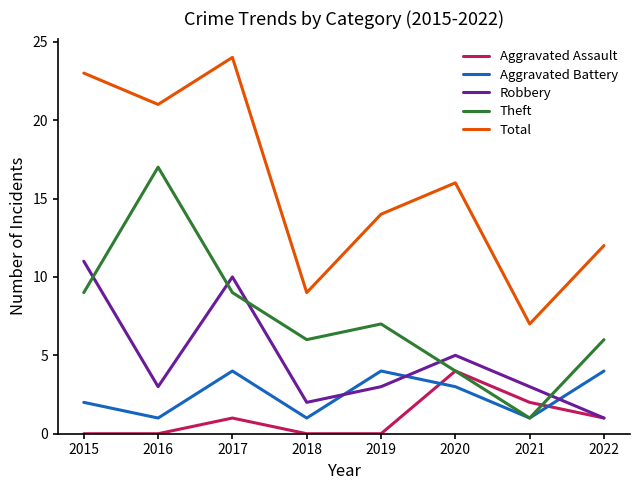

True or false: Total and Aggravated Assault intersect in this chart.

False